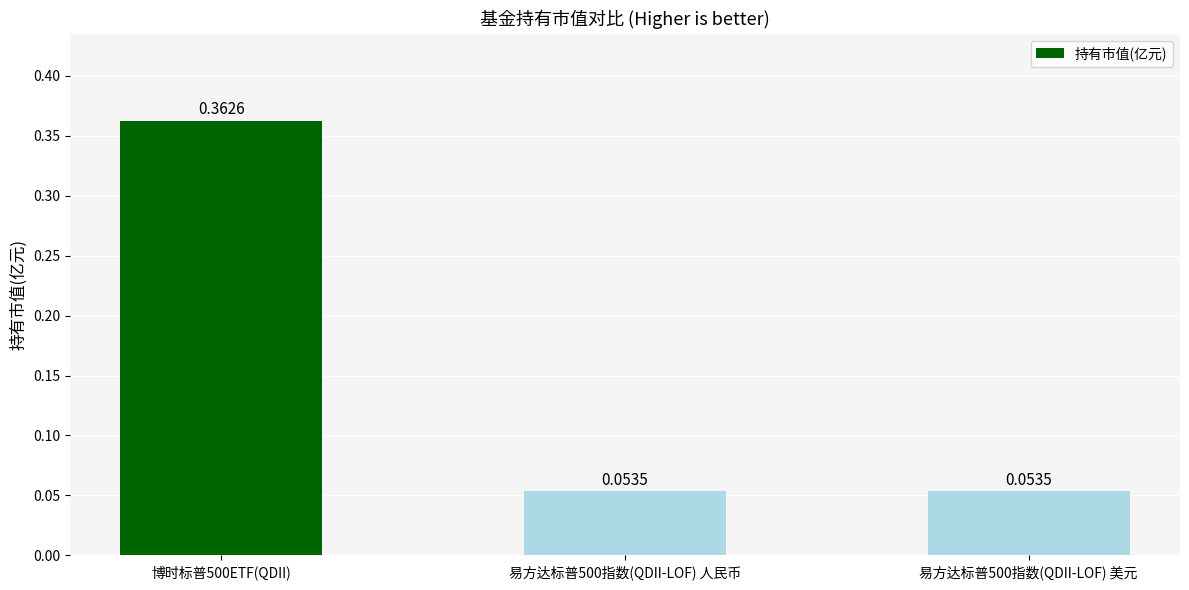

Which has a higher value, 易方达标普500指数(QDII-LOF) 人民币 or 博时标普500ETF(QDII)?

博时标普500ETF(QDII)